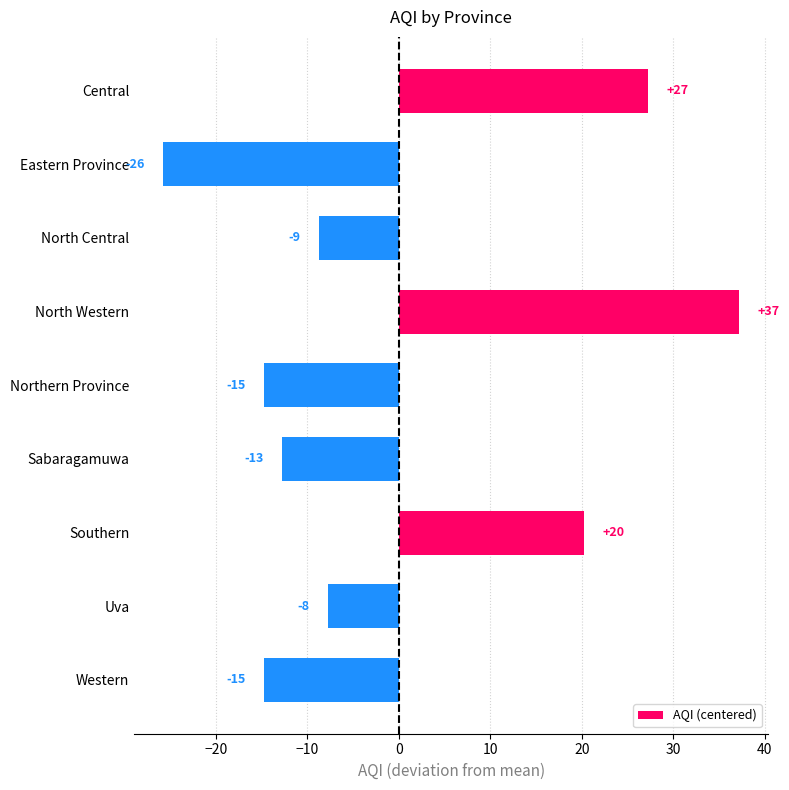

Are the bars horizontal?

Yes